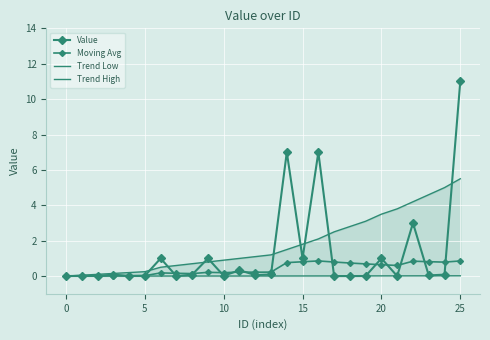

Is the value of Value at −5 greater than the value of Trend Low at 22?

No